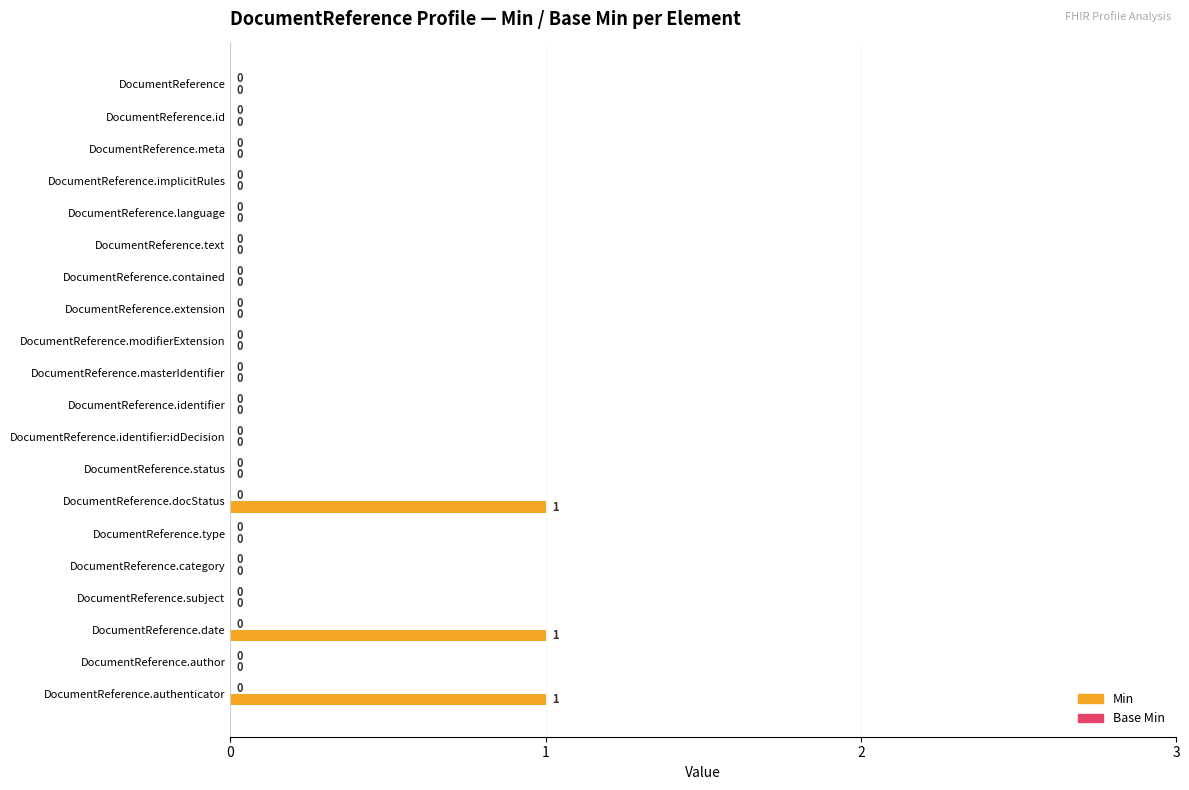

What is the sum of all values?

3